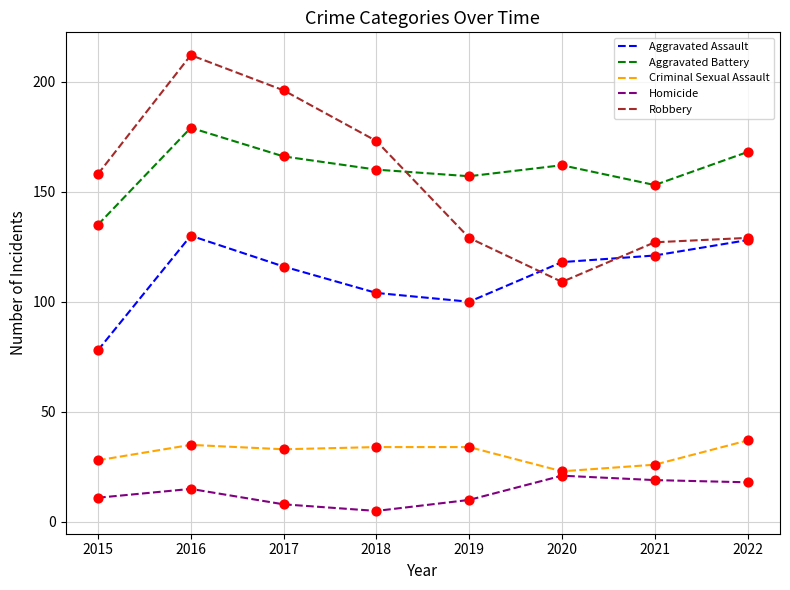

What is the spread (max minus min) of values at 2022?

150